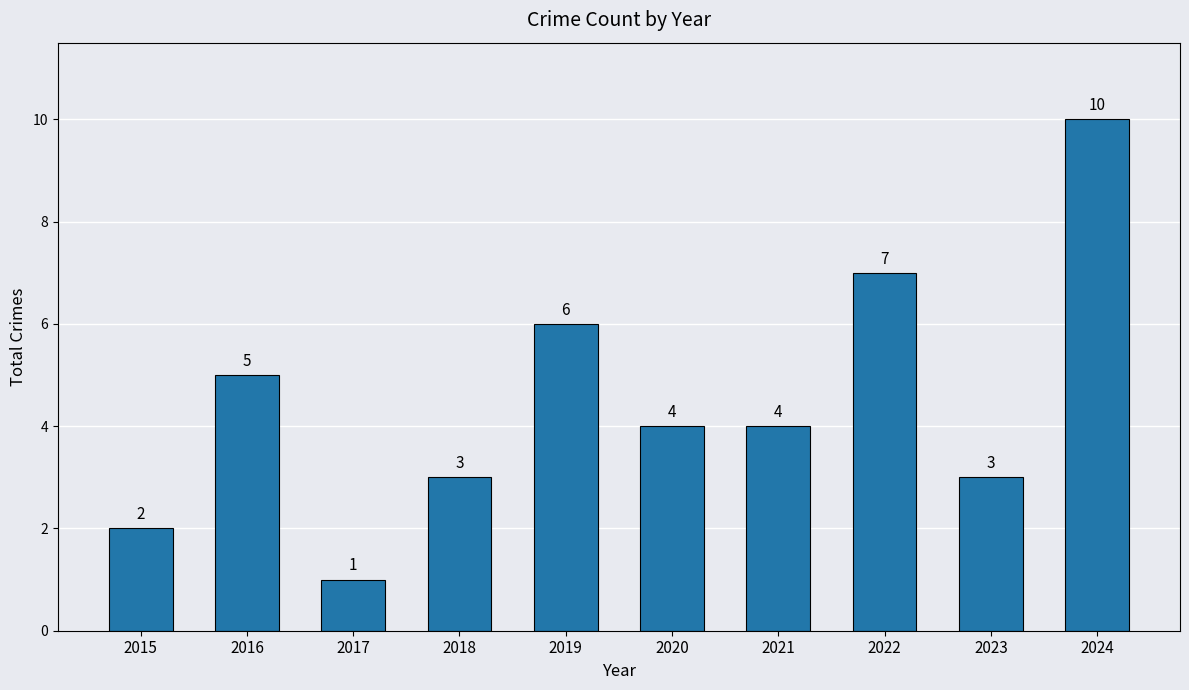

What is the greatest value displayed?

10